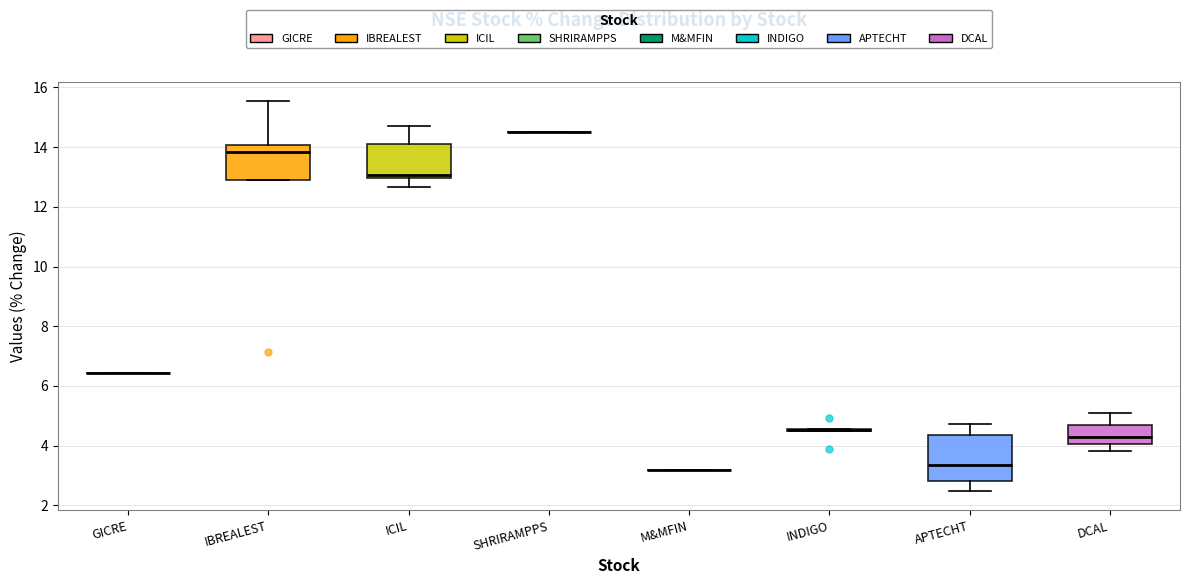

Reading left to right, transcribe this box plot: for each box, give where its median line is, the range the box spans, and where its two whiskers end, as read against the y-axis. The values are not printed on the chart, so give them approximately, as read against the axis.

GICRE: box collapsed to a line at 6.4, whiskers 6.4 to 6.4
IBREALEST: median 13.8, box 13.0 to 14.0, whiskers 13.0 to 15.6
ICIL: median 13.0 (just above the box's lower edge), box 13.0 to 14.2, whiskers 12.6 to 14.6
SHRIRAMPPS: box collapsed to a line at 14.6, whiskers 14.6 to 14.6
M&MFIN: box collapsed to a line at 3.2, whiskers 3.2 to 3.2
INDIGO: box collapsed to a line at 4.6, whiskers 4.4 to 4.6
APTECHT: median 3.4, box 2.8 to 4.4, whiskers 2.4 to 4.8
DCAL: median 4.2, box 4.0 to 4.6, whiskers 3.8 to 5.0